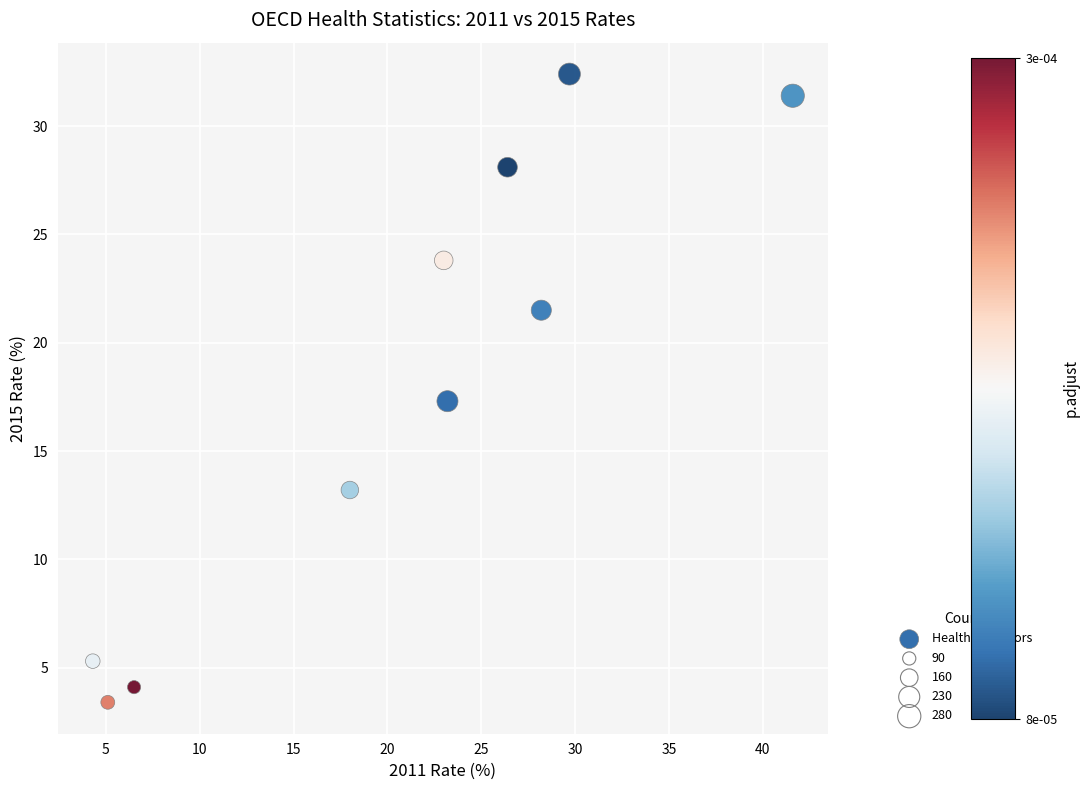

What is the average X value?

20.6